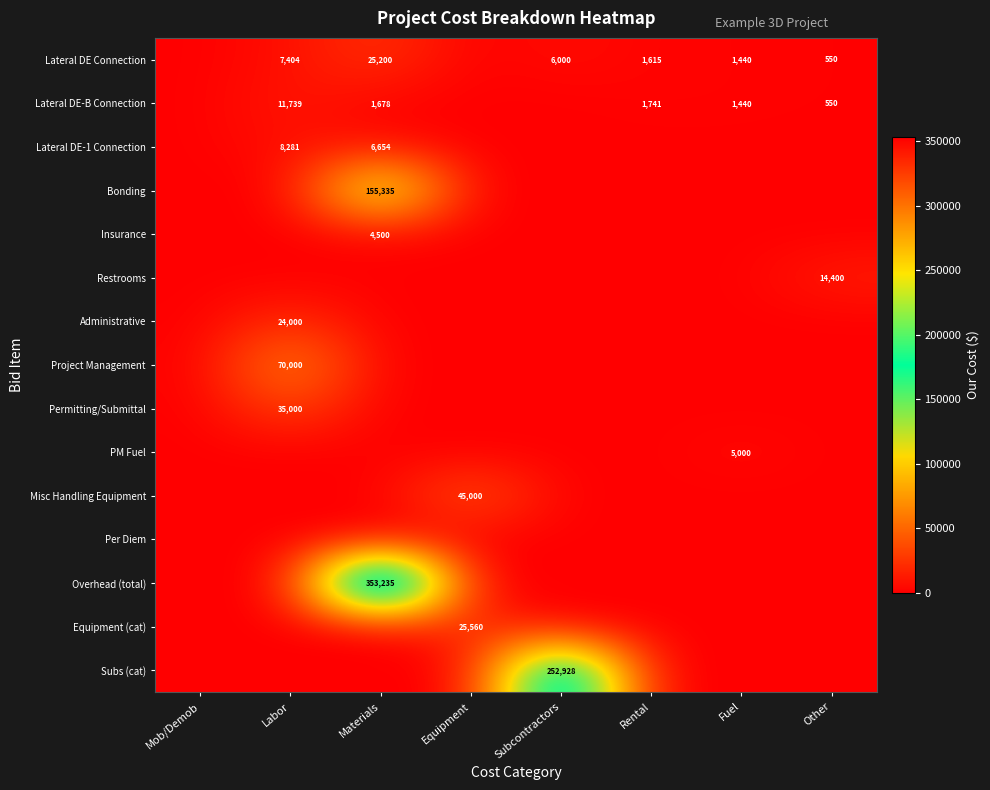

At which category does the chart reach its peak across all series?

Materials